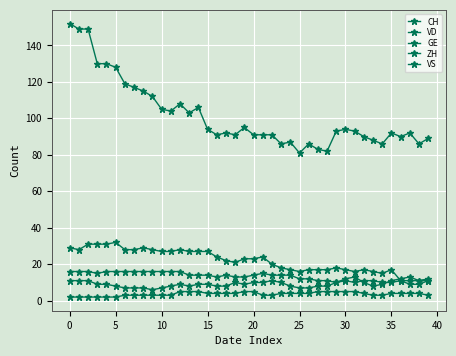

How many series are shown in this chart?

5